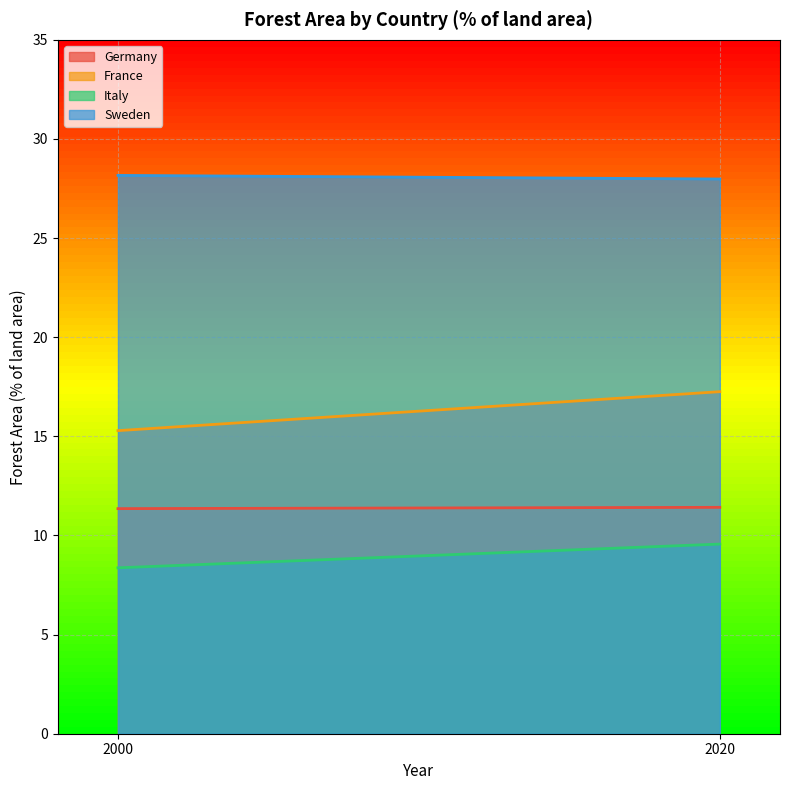

What is the spread (max minus min) of values at 2020?

18.4